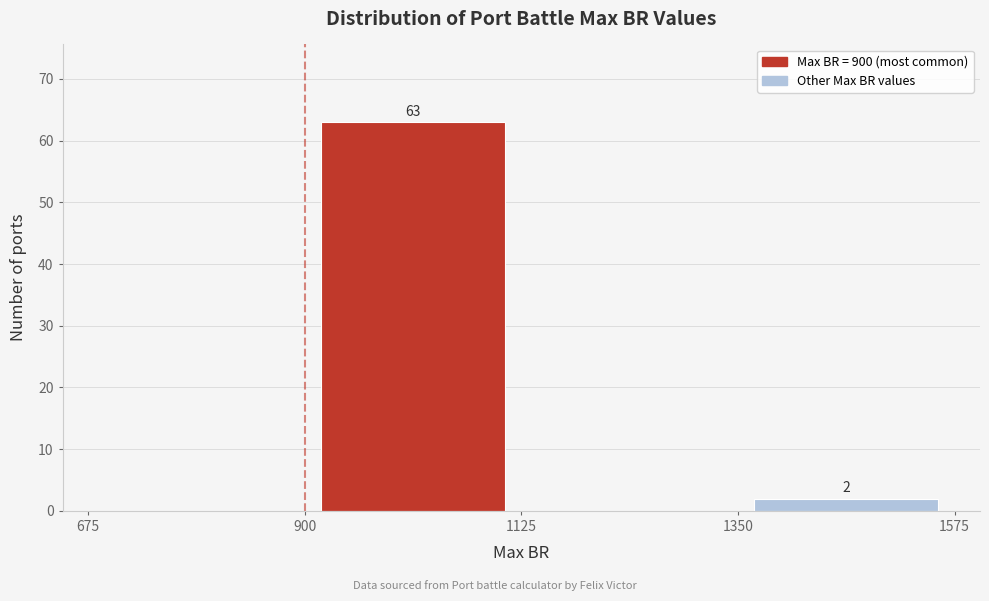

Over which range of the x-axis is the bar tallest?

900 to 1125